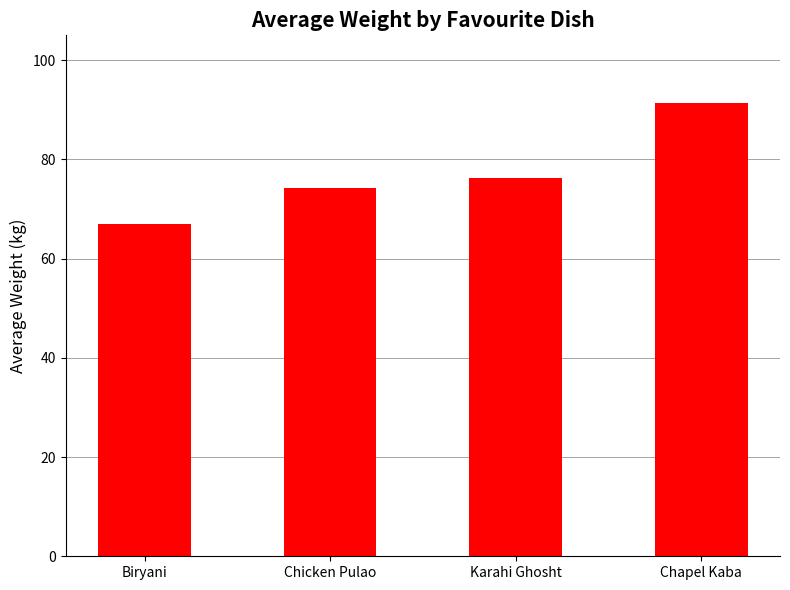

What is the difference between the values at Biryani and Chapel Kaba?

24.4